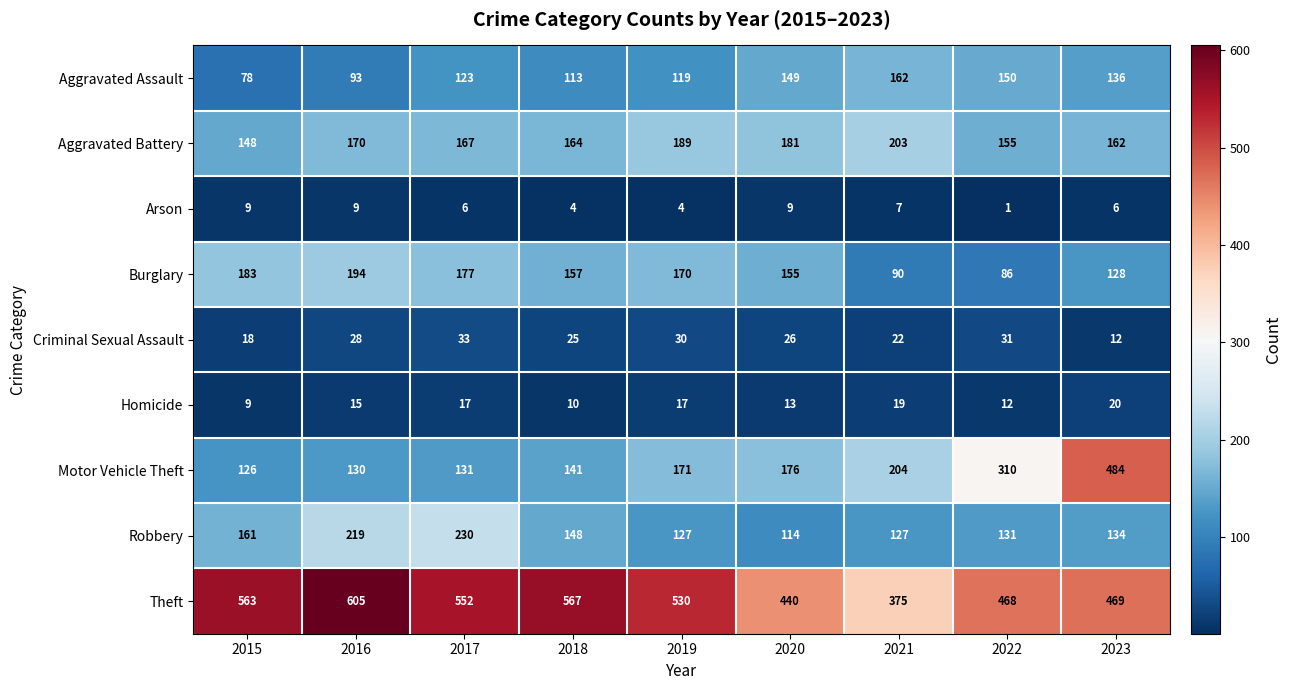

What is the minimum value shown in the chart?

1